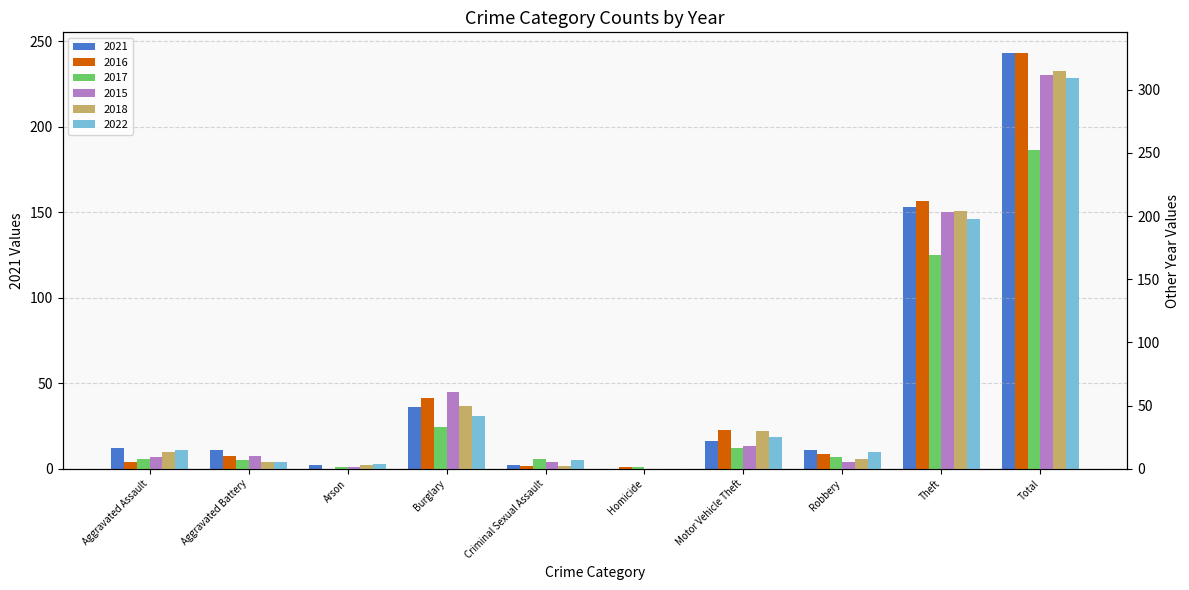

At Aggravated Battery, list the series in order from largest to smallest.

2021, 2016, 2015, 2017, 2018, 2022